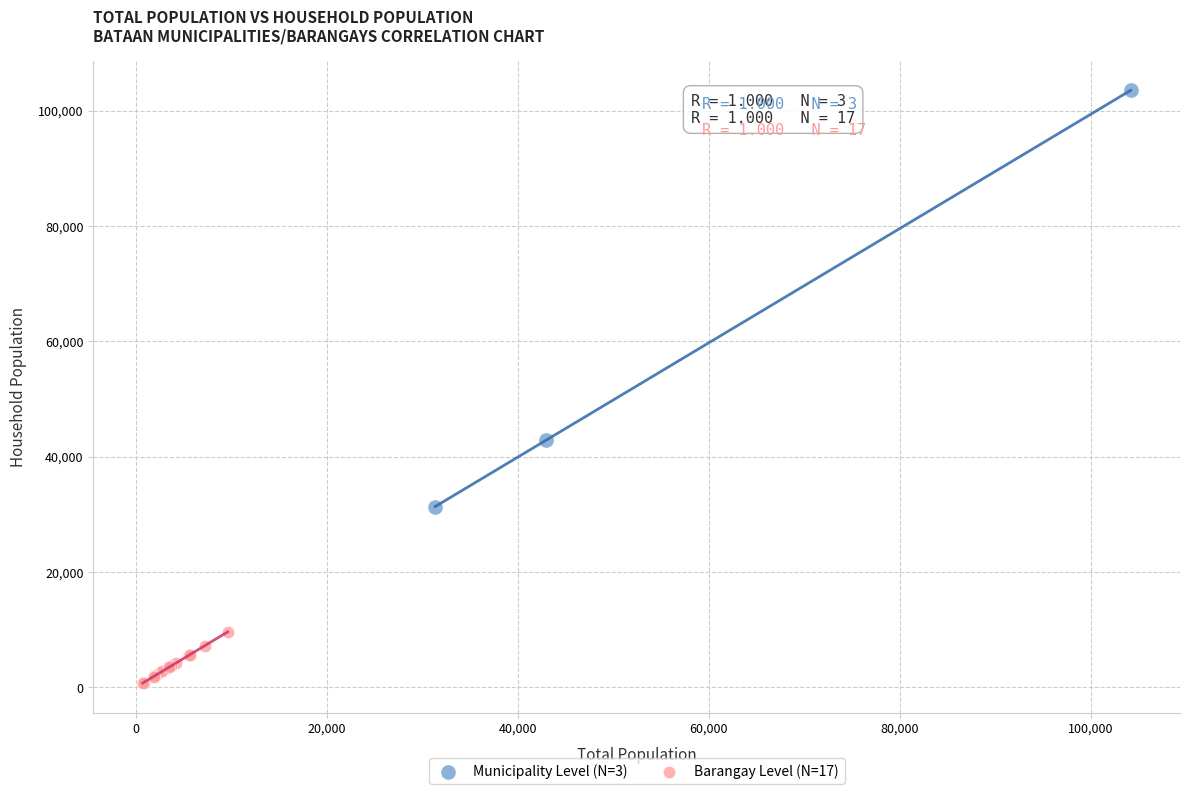

What are all the series names shown in the legend?

Municipality Level (N=3), Barangay Level (N=17)